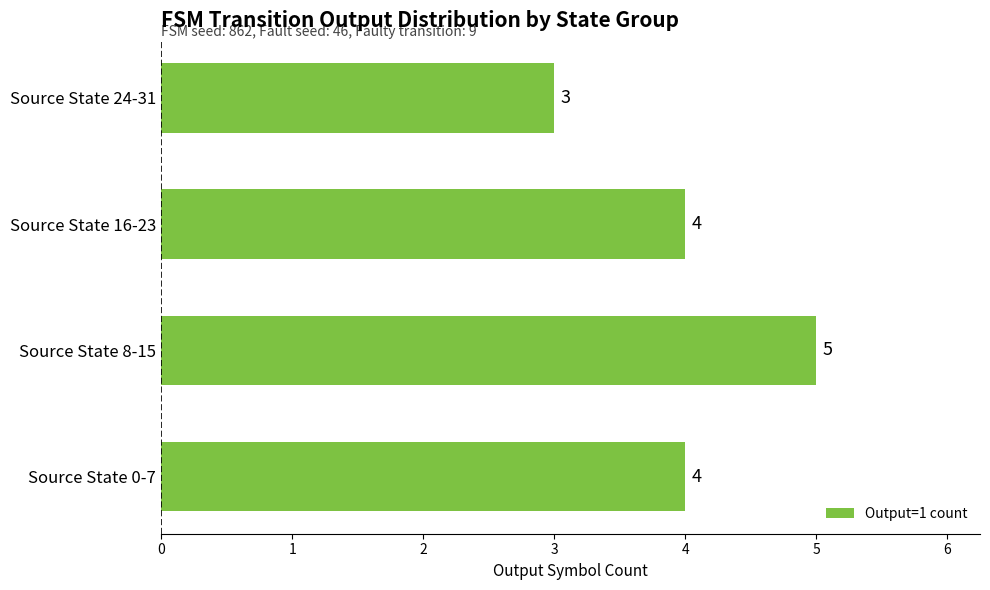

What is the average value?

4